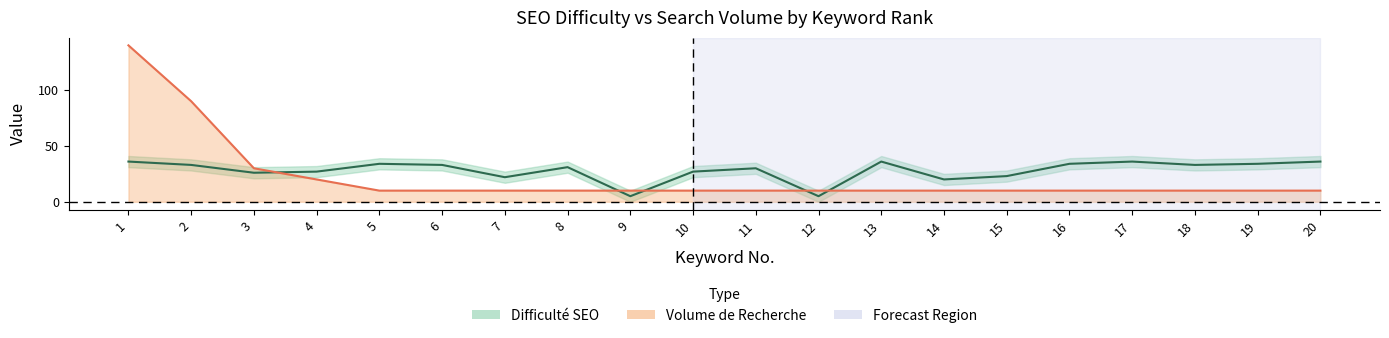

Reading left to right, what are all the values shown in this chart?

Difficulté SEO: 36	33	26	27	34	33	22	31	5	27	30	5	36	20	23	34	36	33	34	36
Volume de Recherche: 140	90	30	20	10	10	10	10	10	10	10	10	10	10	10	10	10	10	10	10